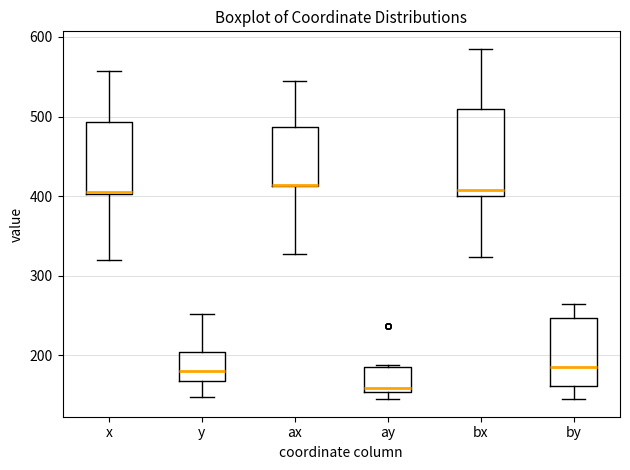

Which box is the tallest, from its lower edge to its upper edge?

bx